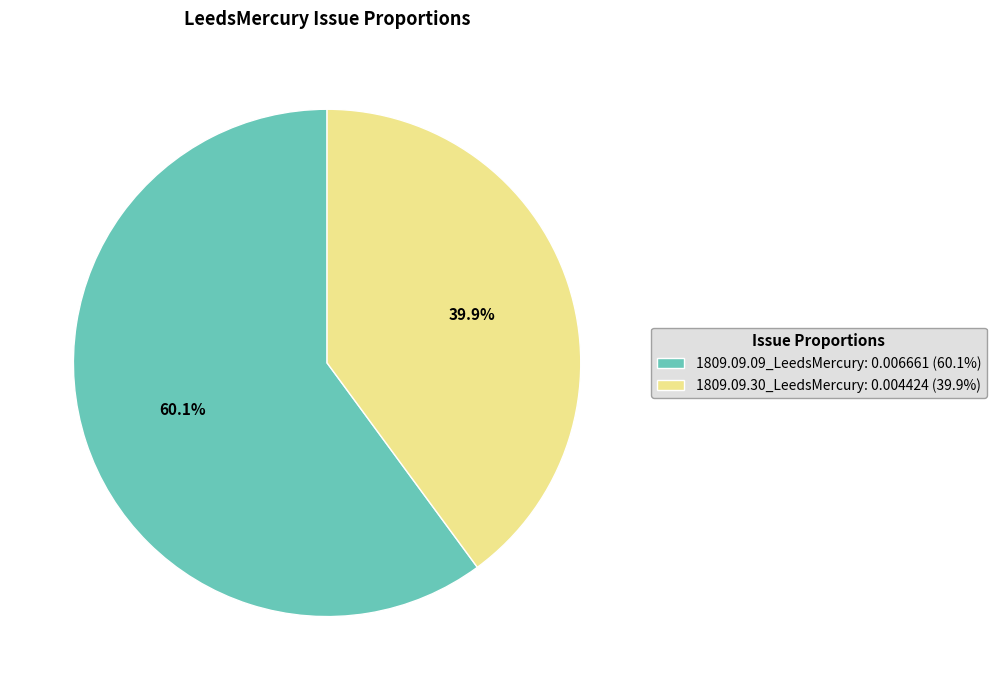

What percentage is the 1809.09.30_LeedsMercury slice, to the nearest percent?

40%